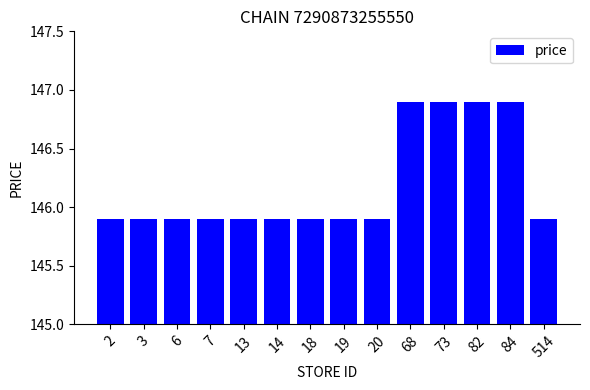

Reading left to right, extract all data points from this chart.

2=145.9	3=145.9	6=145.9	7=145.9	13=145.9	14=145.9	18=145.9	19=145.9	20=145.9	68=146.9	73=146.9	82=146.9	84=146.9	514=145.9